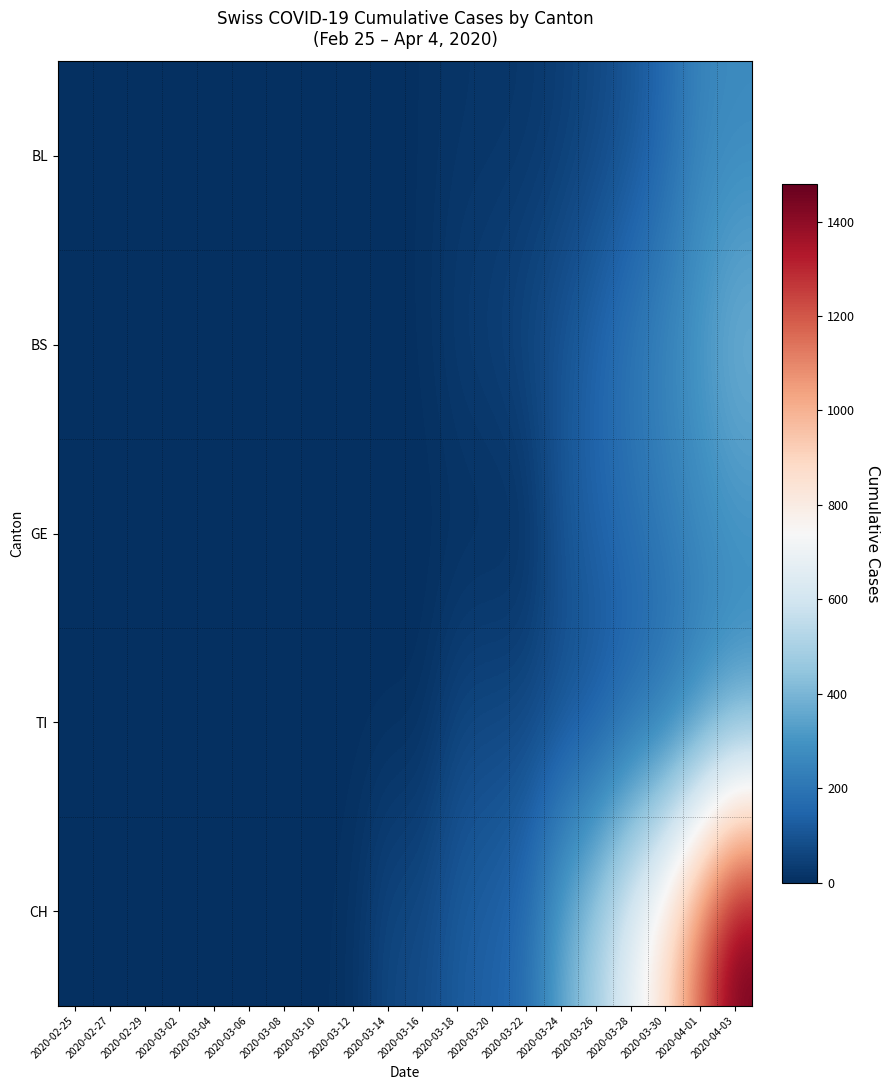

List the series in order of their peak value, highest first.

CH, BS, TI, GE, BL